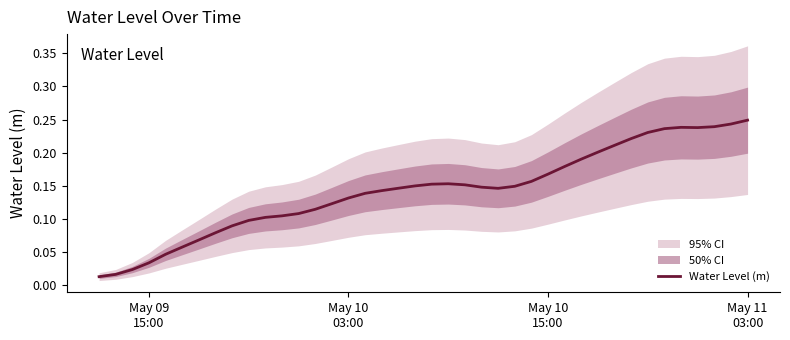

Where is the data nearest to the value 0?

May 09
15:00